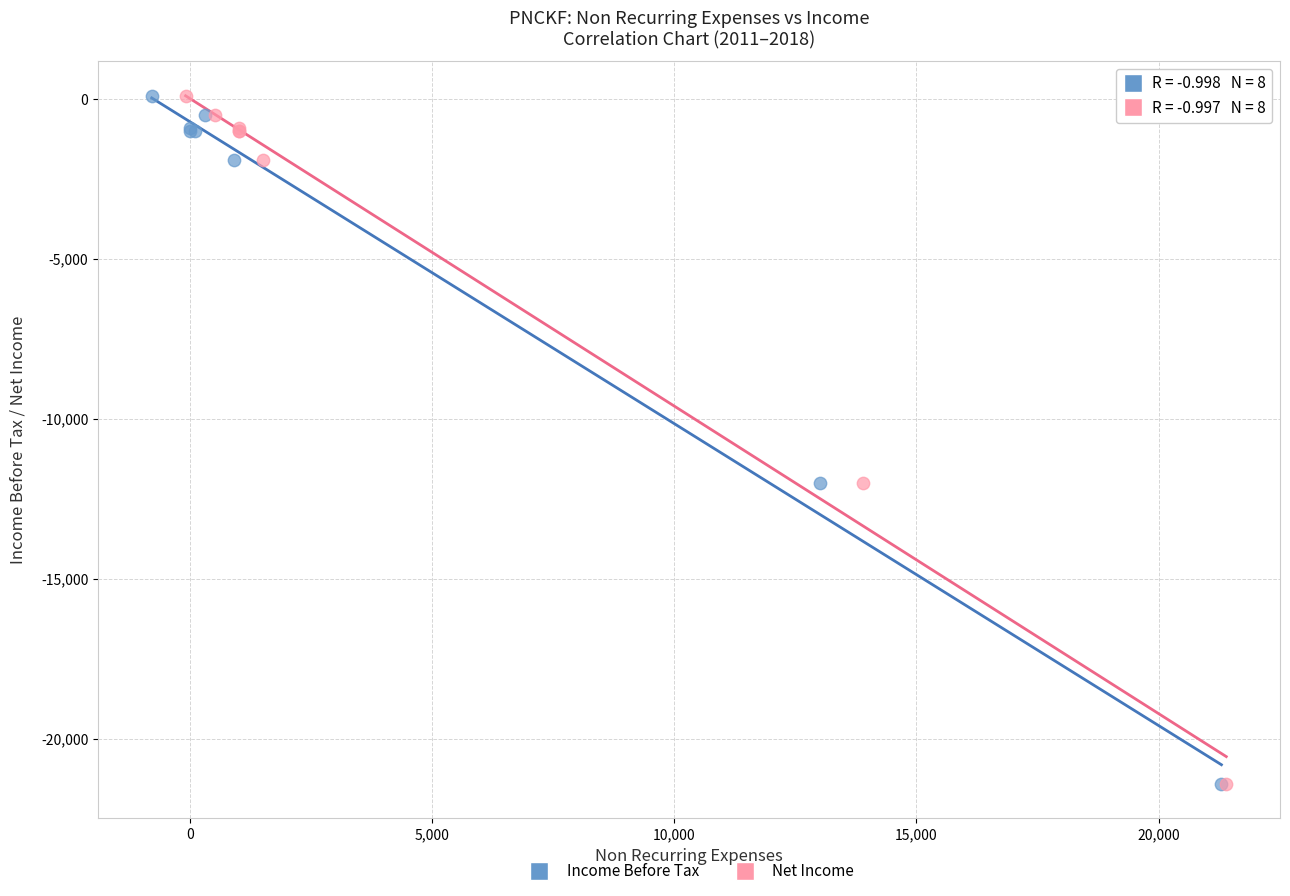

What are all the series names shown in the legend?

Income Before Tax, Net Income